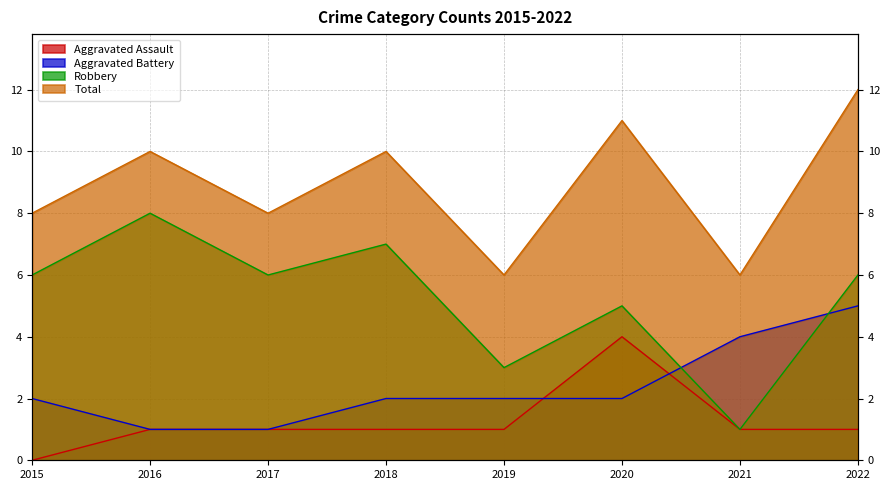

What are all the series names shown in the legend?

Aggravated Assault, Aggravated Battery, Robbery, Total